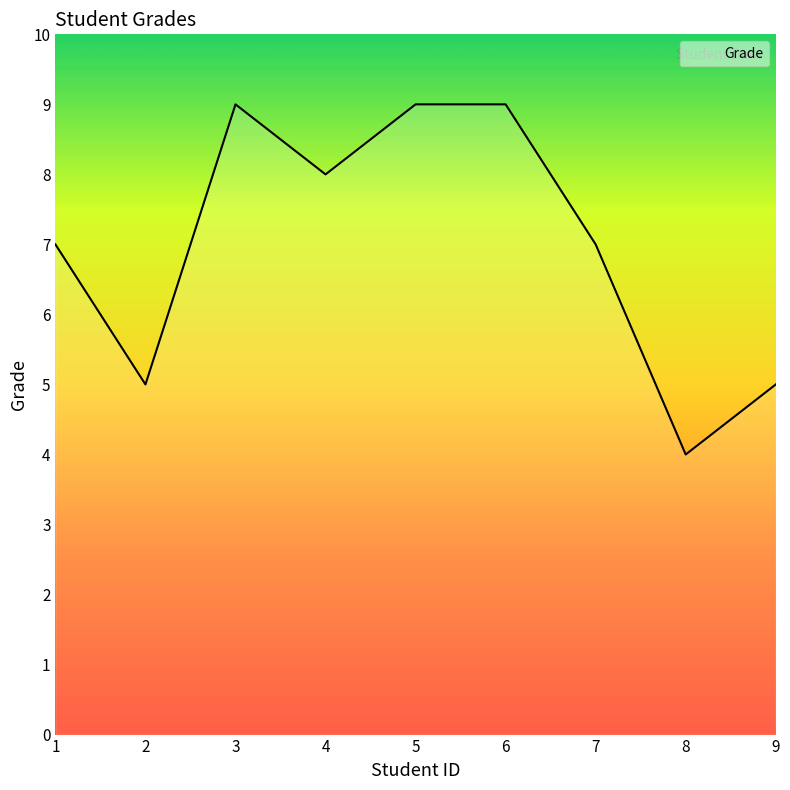

What is the sum of all values?

63